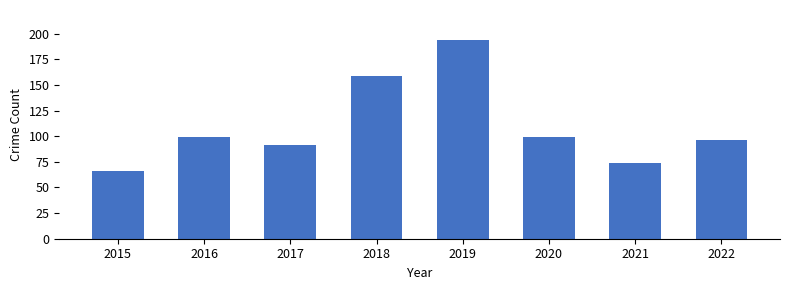

The value at 2017 is 125. True or false?

False